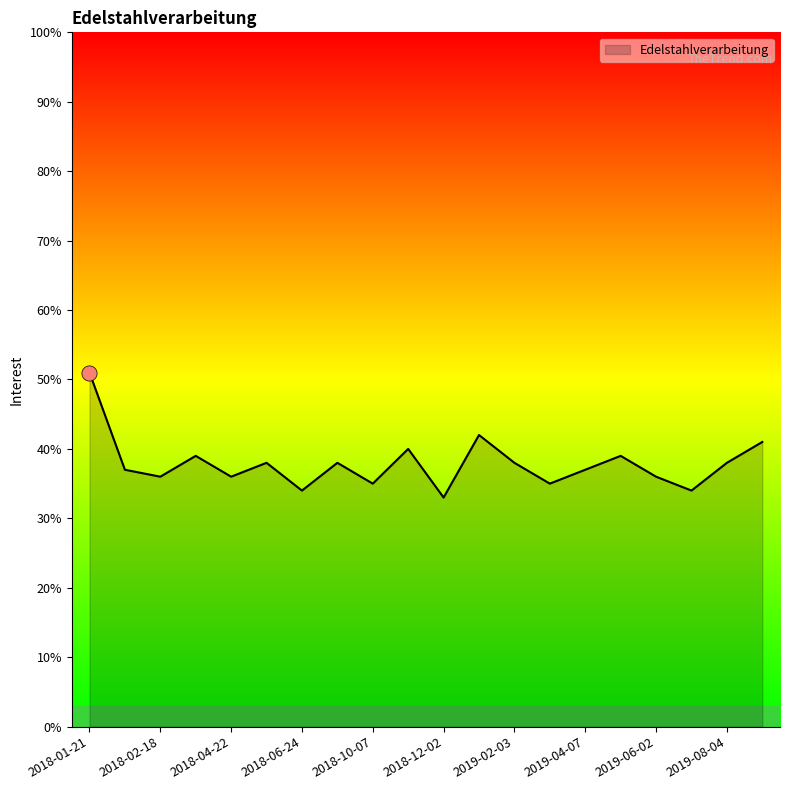

What is the difference between the maximum and minimum values?

18